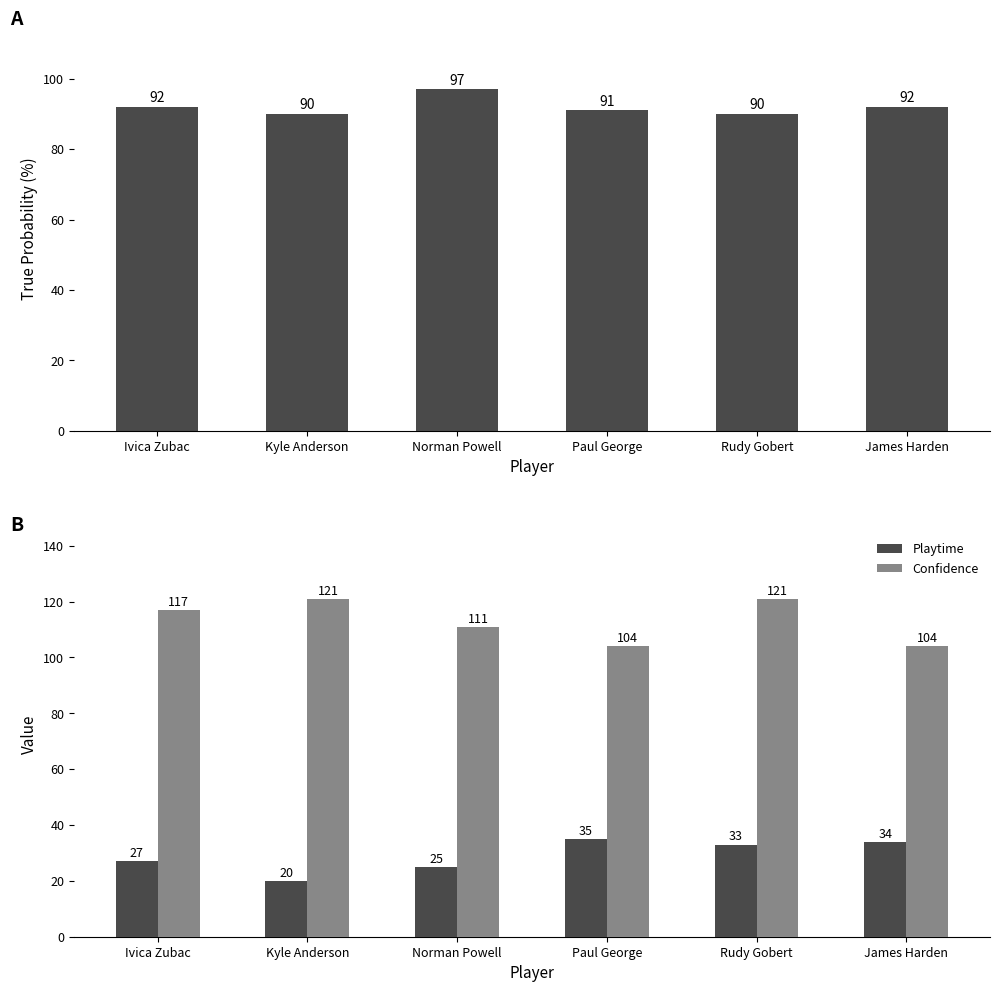

What is the value of the Confidence bar at the 1st from the left?

117